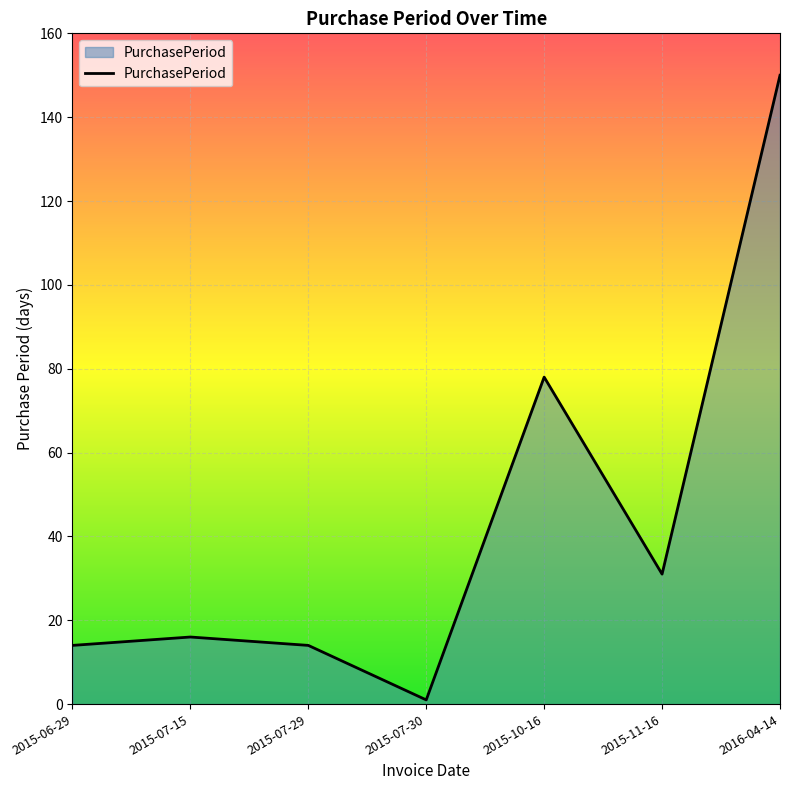

At which category does the chart reach its peak across all series?

2016-04-14